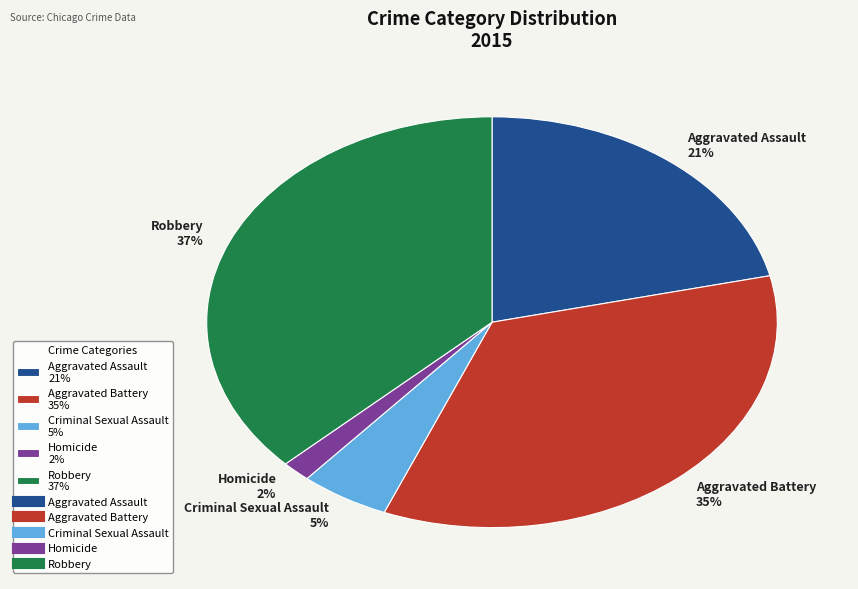

What is the largest slice in the pie chart?

Robbery